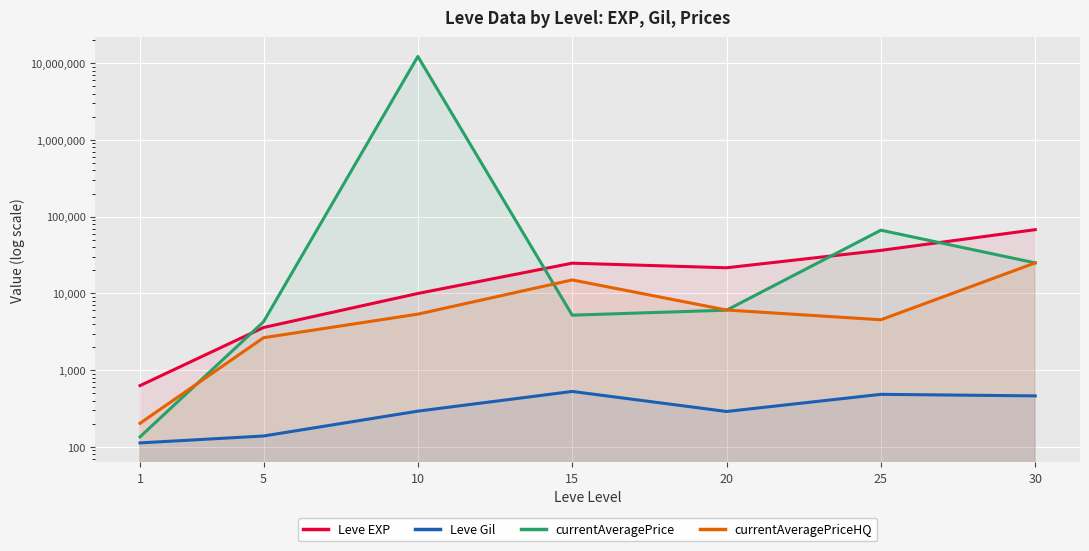

How many data points in currentAveragePrice are less than 6053?

3